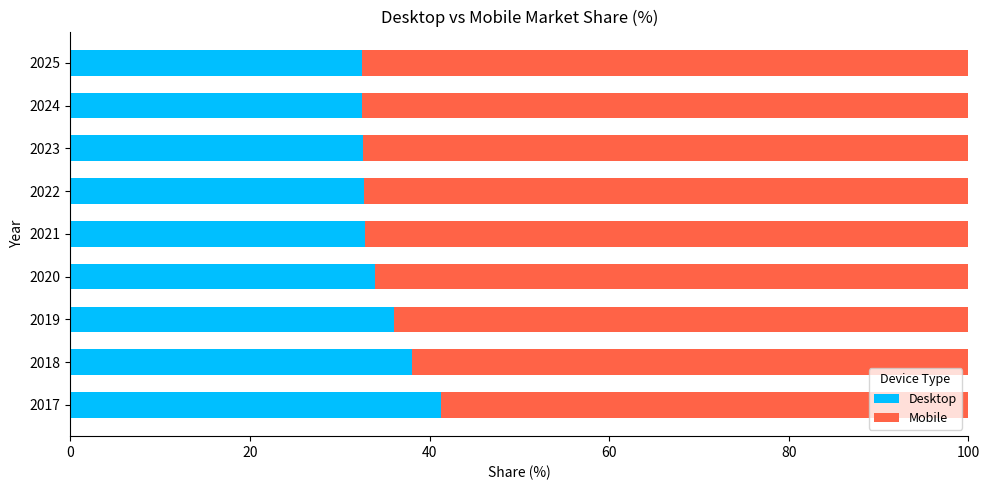

What is the sum of the Desktop values at 2022 and 2020?

66.6